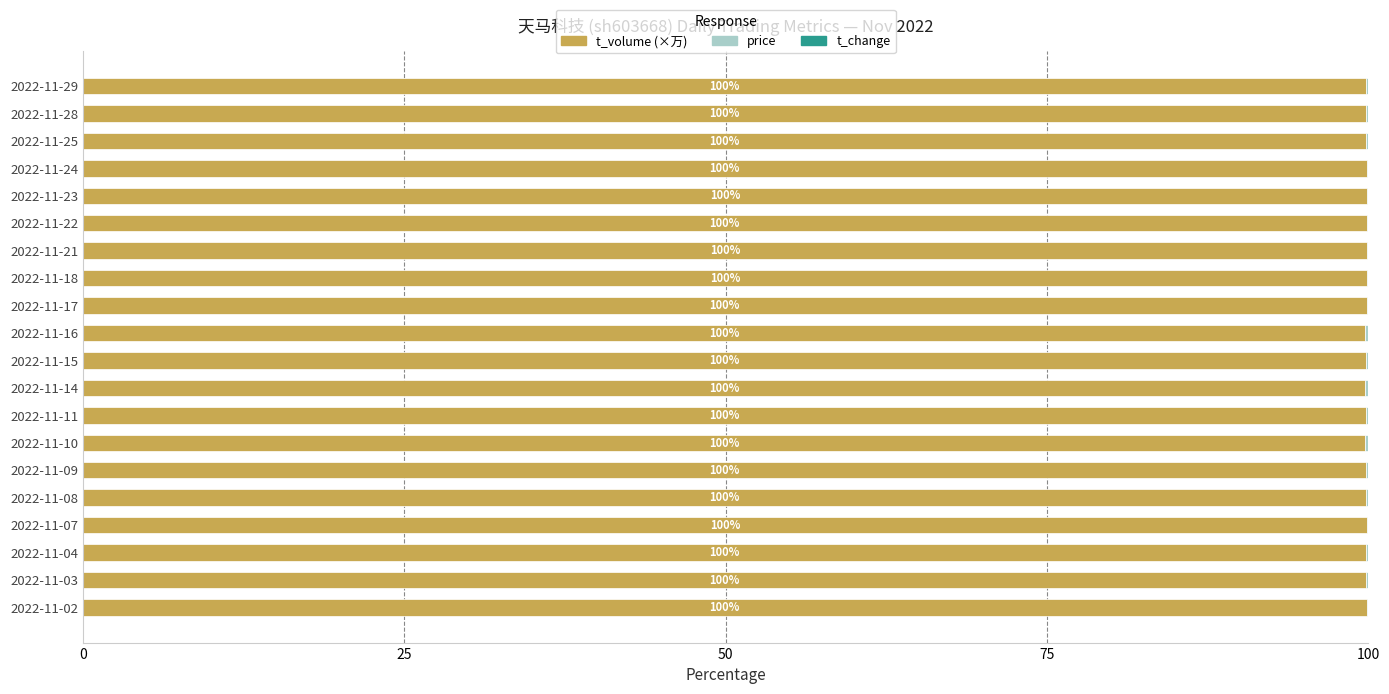

Count the number of categories in the chart.

20